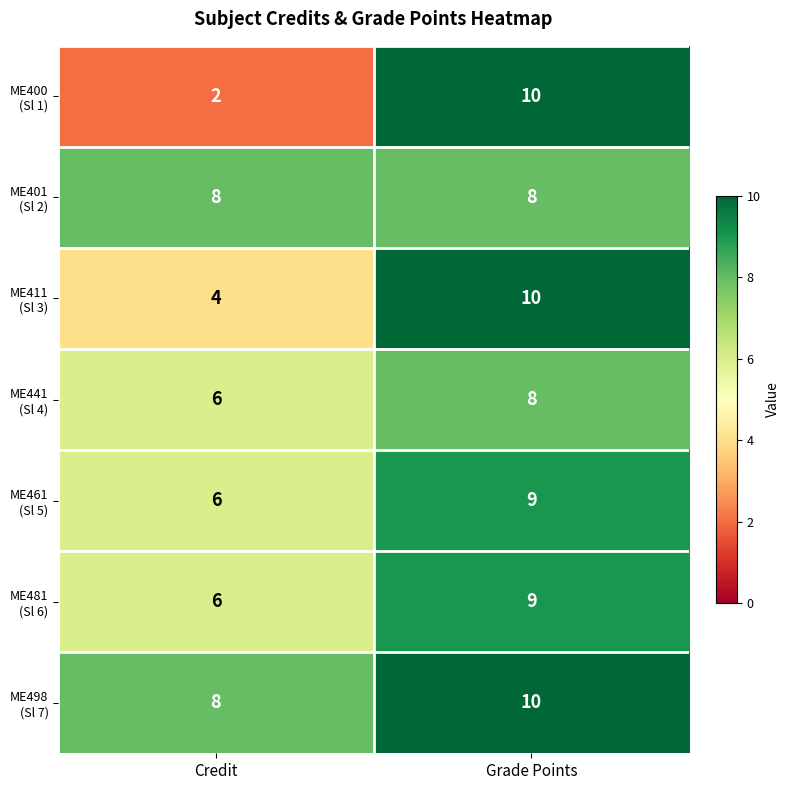

What is the total value across all series at Grade Points?

64